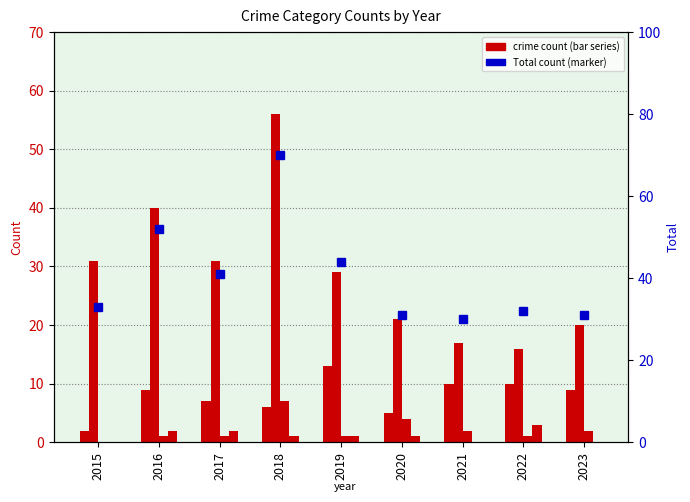

Between 2019 and 2022, which series saw the biggest shift?

Theft